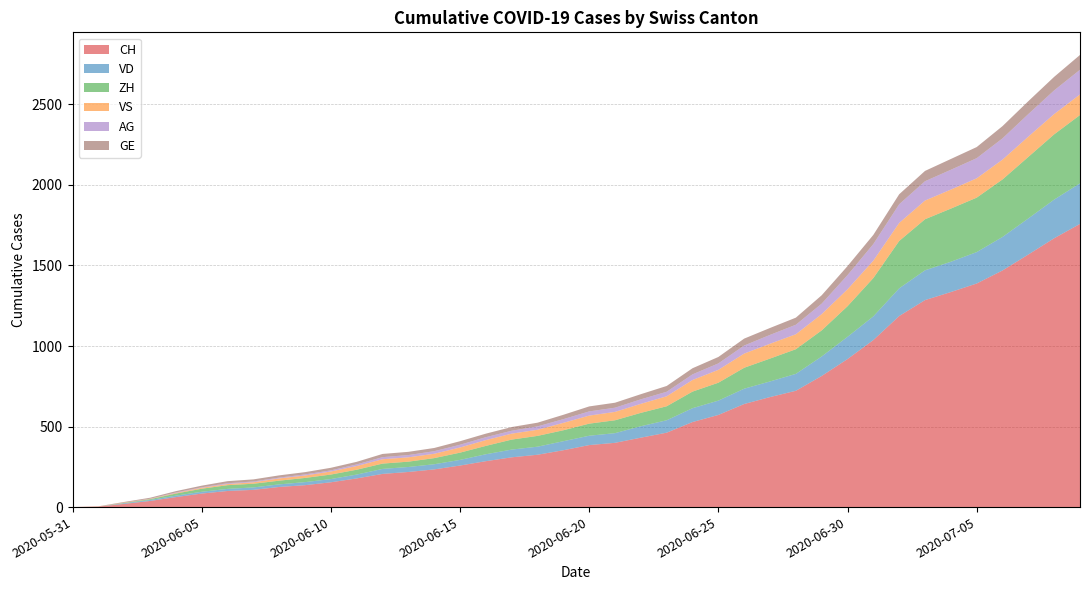

Reading left to right, list all the values displayed in this chart.

CH: 0	3	20	38	62	84	100	107	125	136	154	178	206	218	234	258	285	309	325	353	385	399	431	462	528	572	640	683	722	814	919	1037	1186	1285	1335	1388	1469	1568	1669	1758
VD: 0	0	4	6	9	11	13	15	16	19	20	24	31	31	32	35	43	48	50	56	58	60	71	77	86	89	95	97	105	121	138	147	172	185	188	195	208	224	240	252
ZH: 0	0	2	5	13	19	23	23	23	26	28	30	33	33	38	45	52	62	67	68	75	80	83	87	103	111	130	142	153	162	190	238	294	317	330	338	357	382	405	424
VS: 0	1	2	2	4	6	7	9	14	15	19	23	27	27	27	32	36	37	38	46	50	52	56	62	72	80	88	92	93	101	105	108	112	116	118	120	123	126	126	128
AG: 0	0	0	1	3	3	5	5	5	7	7	10	13	14	16	17	18	18	21	23	26	26	28	28	35	40	50	55	59	65	88	103	116	120	123	125	132	140	147	153
GE: 0	1	4	6	8	10	13	13	14	14	16	16	20	20	20	22	22	23	23	27	31	31	32	36	38	40	43	43	44	52	56	57	62	64	67	69	76	80	84	92